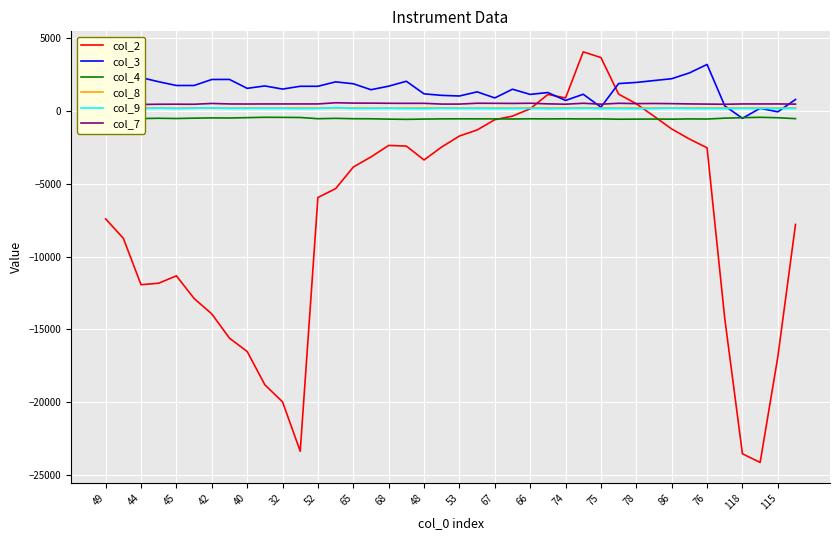

True or false: col_9 and col_4 intersect in this chart.

False